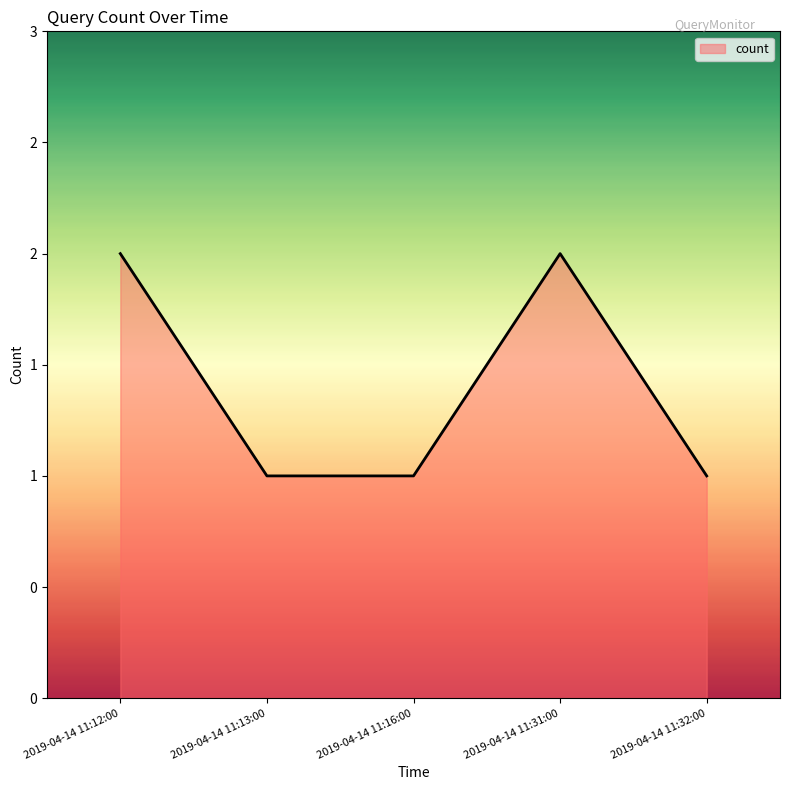

Is this an area chart (filled region under the line)?

Yes